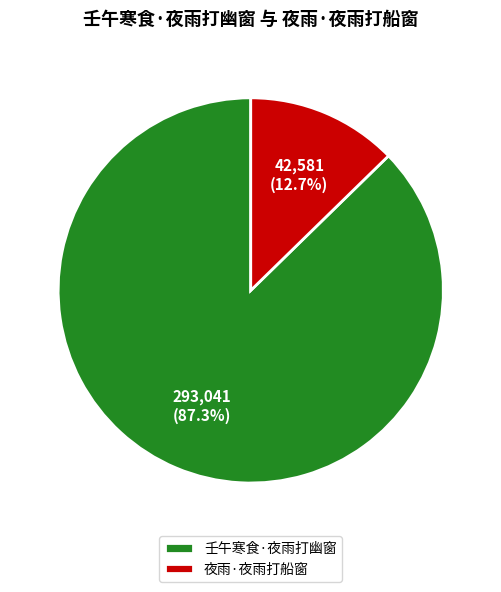

Which category has the smallest portion of the pie?

夜雨·夜雨打船窗